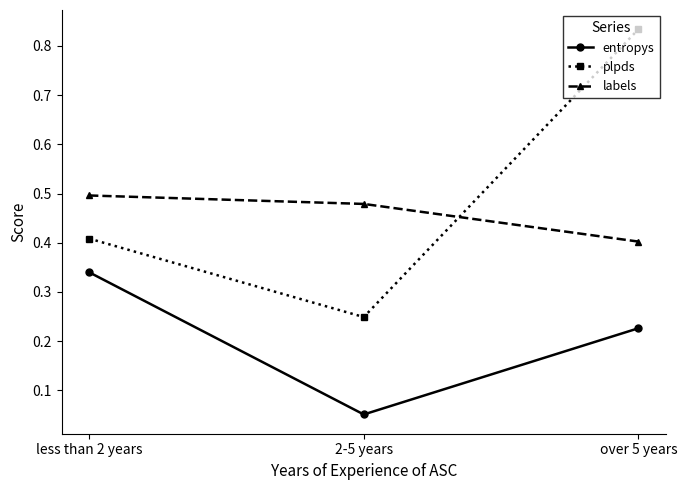

Which series has the largest range (max minus min)?

plpds